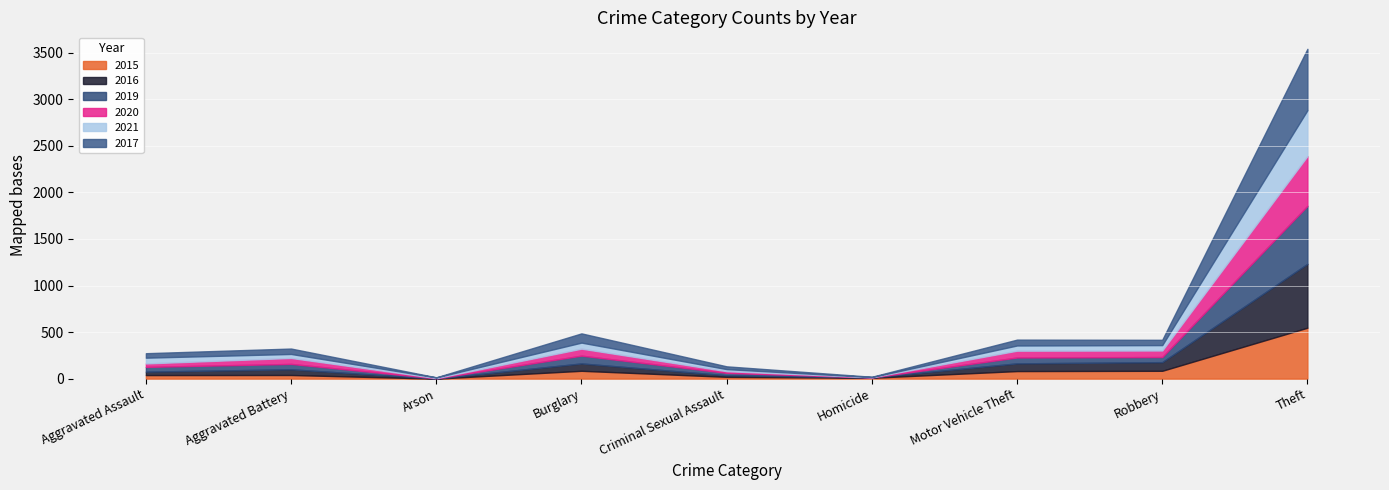

Which category has the highest value in the 2020 series?

Theft